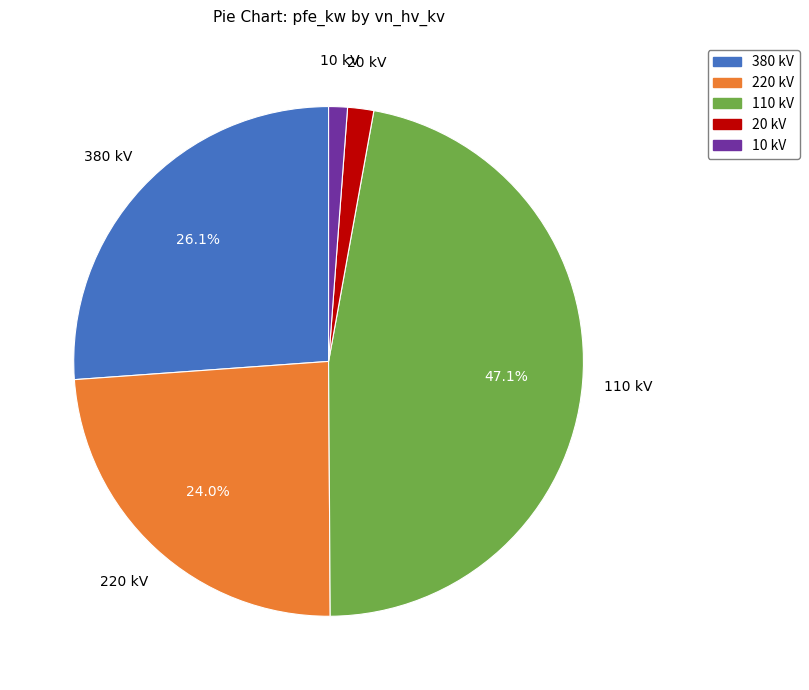

Is there any slice that represents more than half of the pie?

No